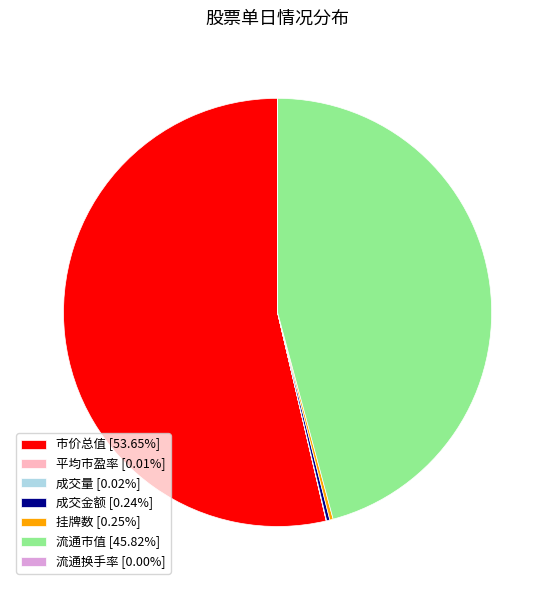

True or false: 流通市值 accounts for 55% of the total.

False